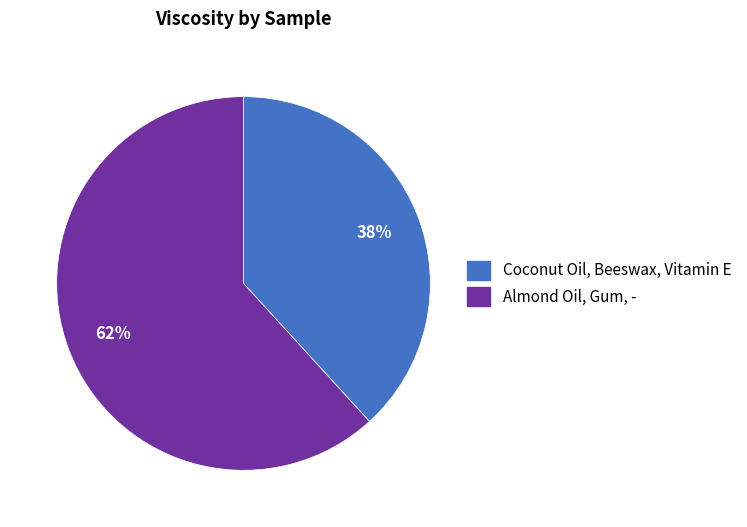

How many segments does this pie chart have?

2